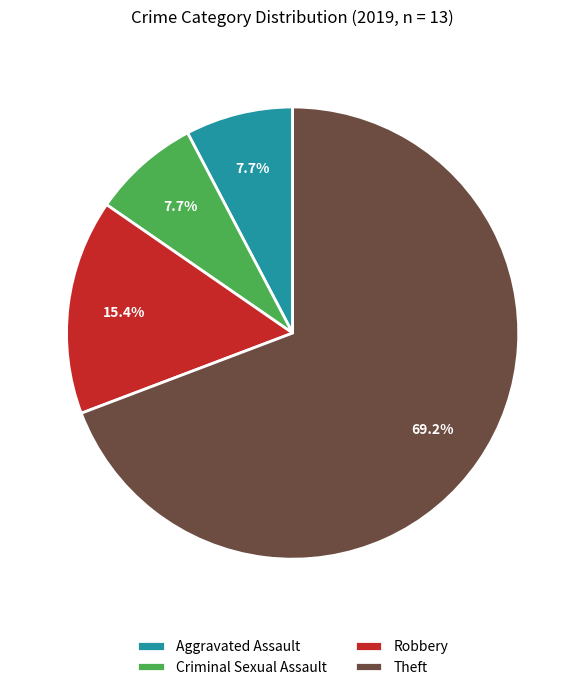

Does any single category account for the majority?

Yes